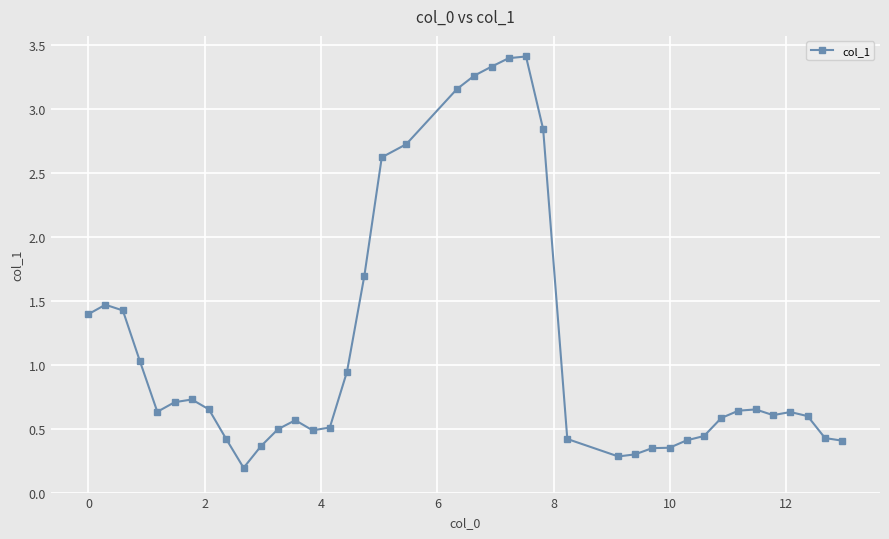

What is the value of the 19th point from the left?

2.7